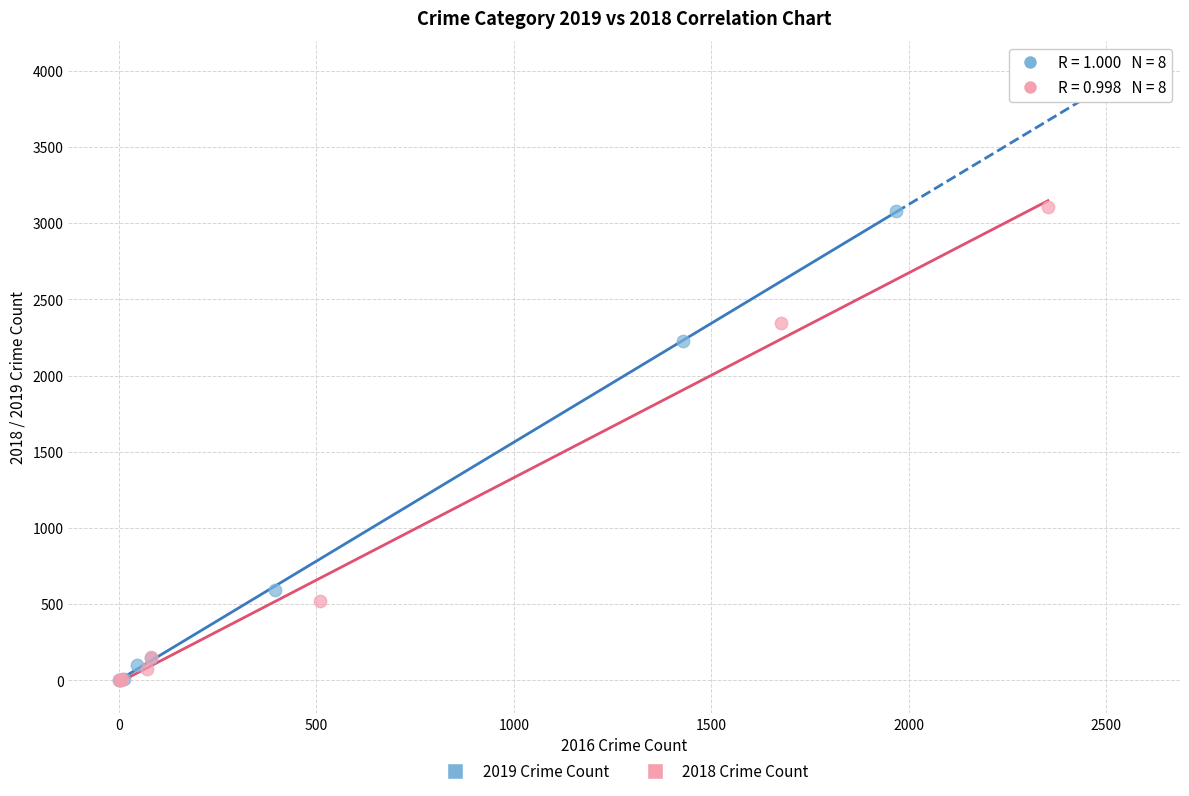

Which series has the largest Y range (max minus min)?

2018 Crime Count